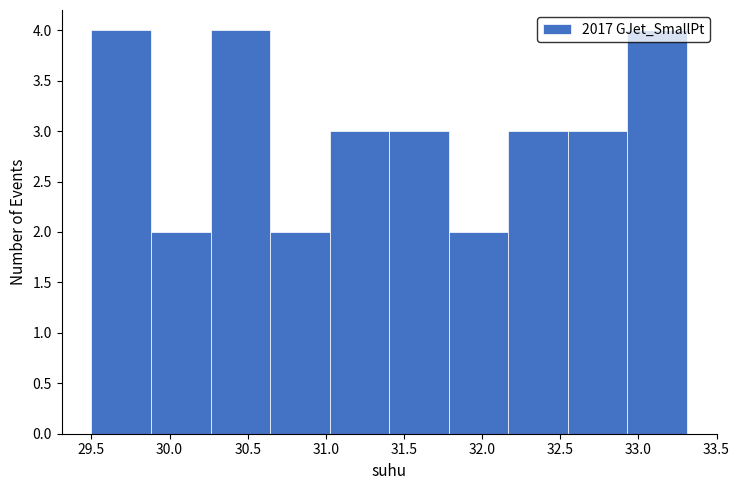

What is the height of the bar covering 31.40 to 31.80 on the x-axis? Neither the bar edges nor the heights are printed on the chart, so give them approximately, as read against the axes.

3